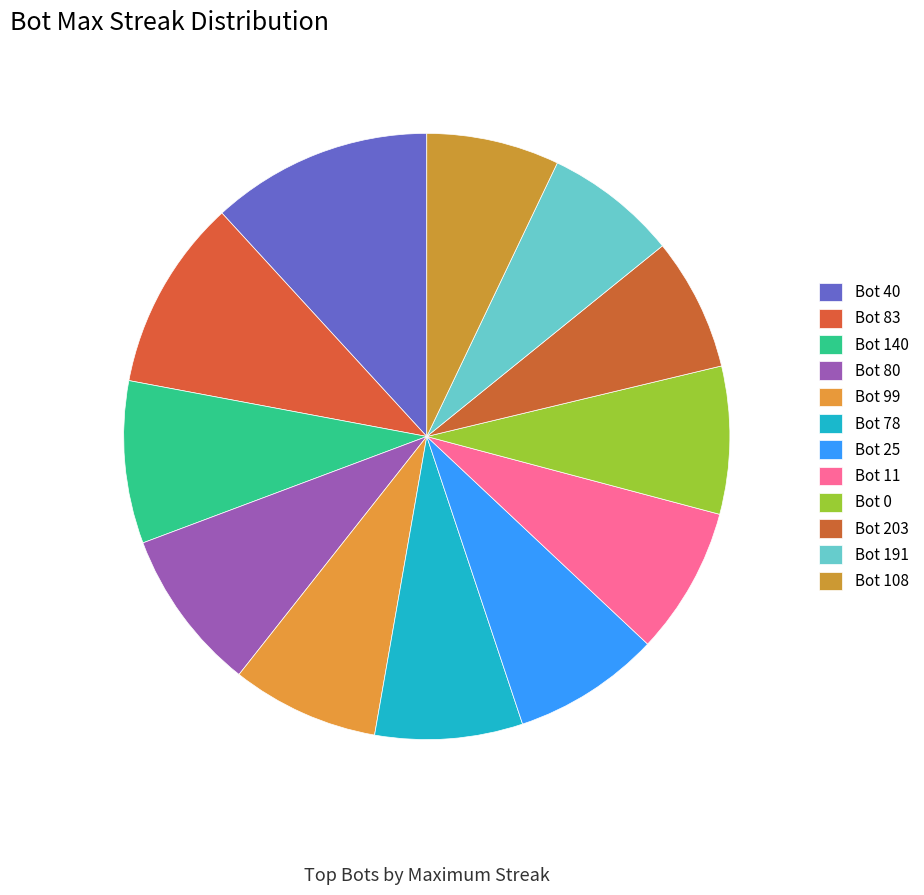

Which slice is the smallest?

Bot 203